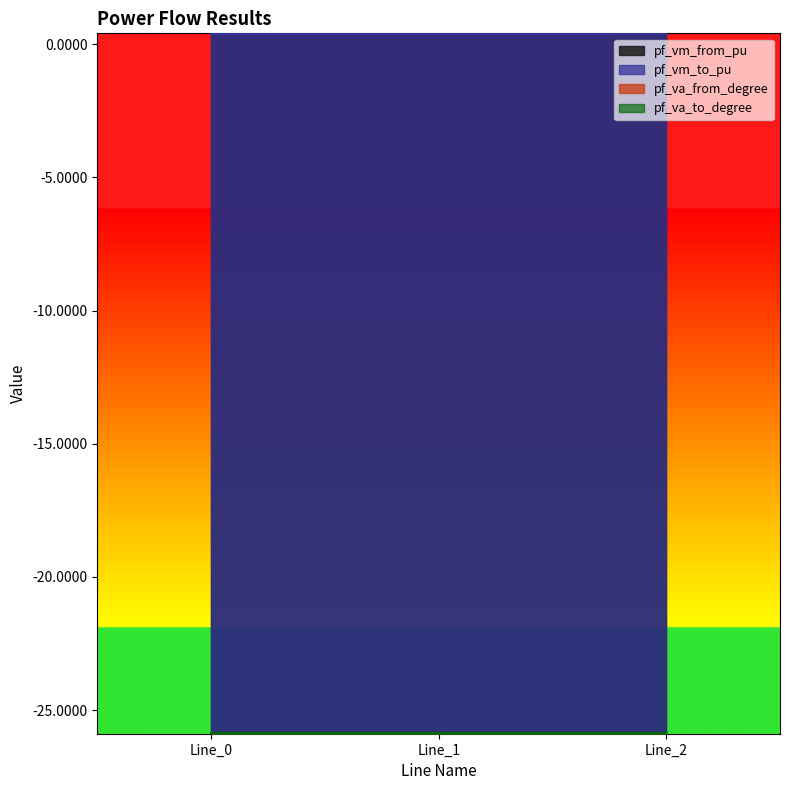

What is the greatest value displayed?

0.4